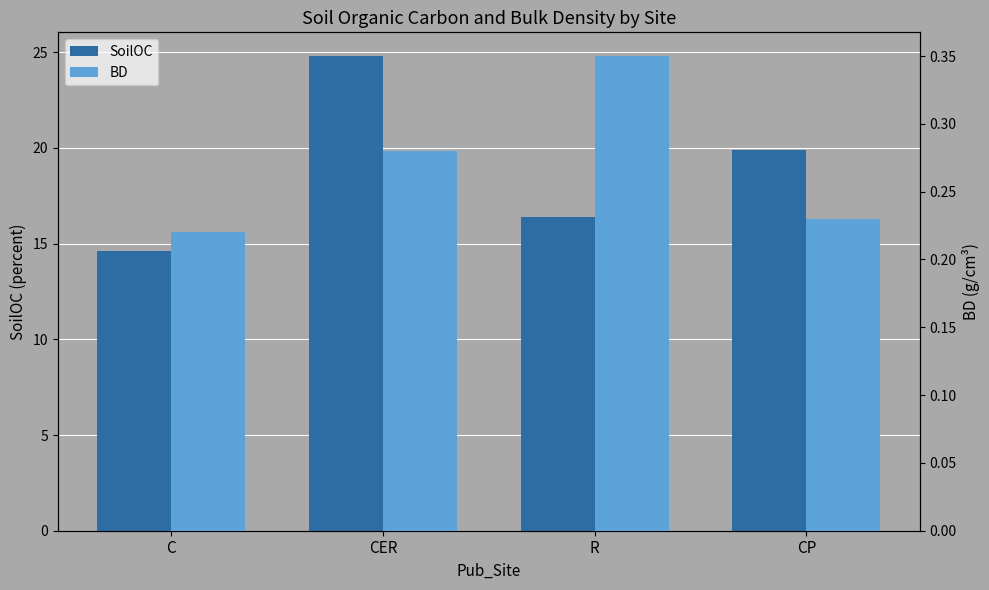

How many BD values are between 0 and 1?

4